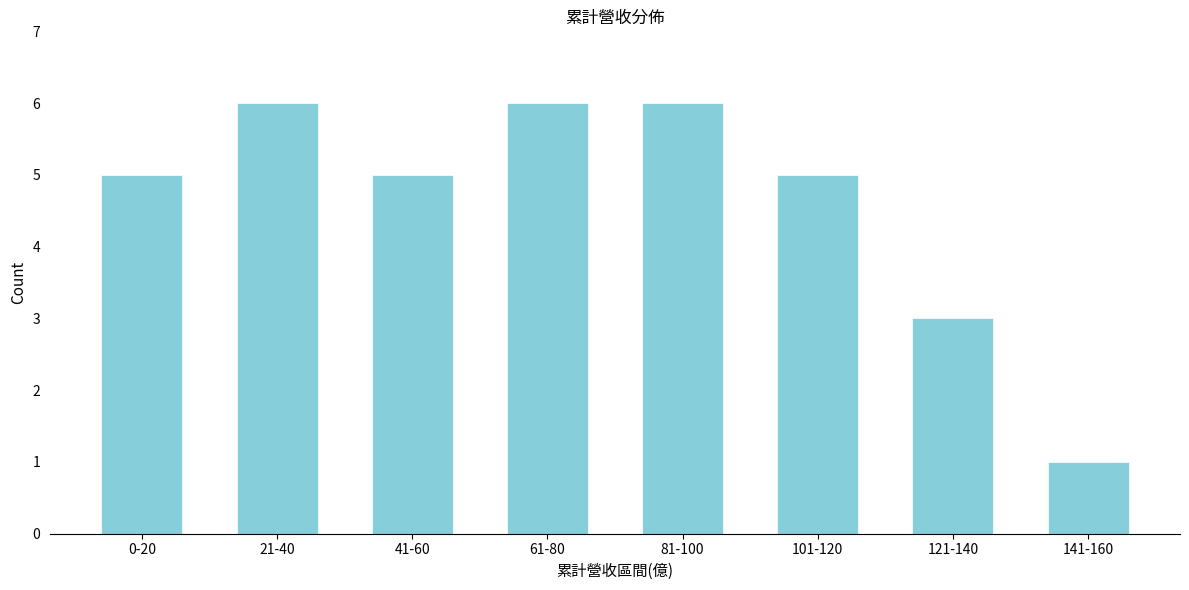

Reading left to right, list all the values displayed in this chart.

0-20=5	21-40=6	41-60=5	61-80=6	81-100=6	101-120=5	121-140=3	141-160=1